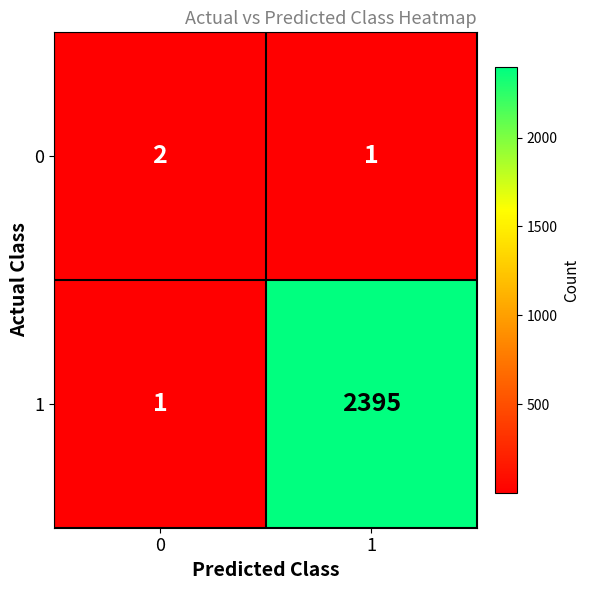

The value of 1 at 0 is 1. True or false?

True